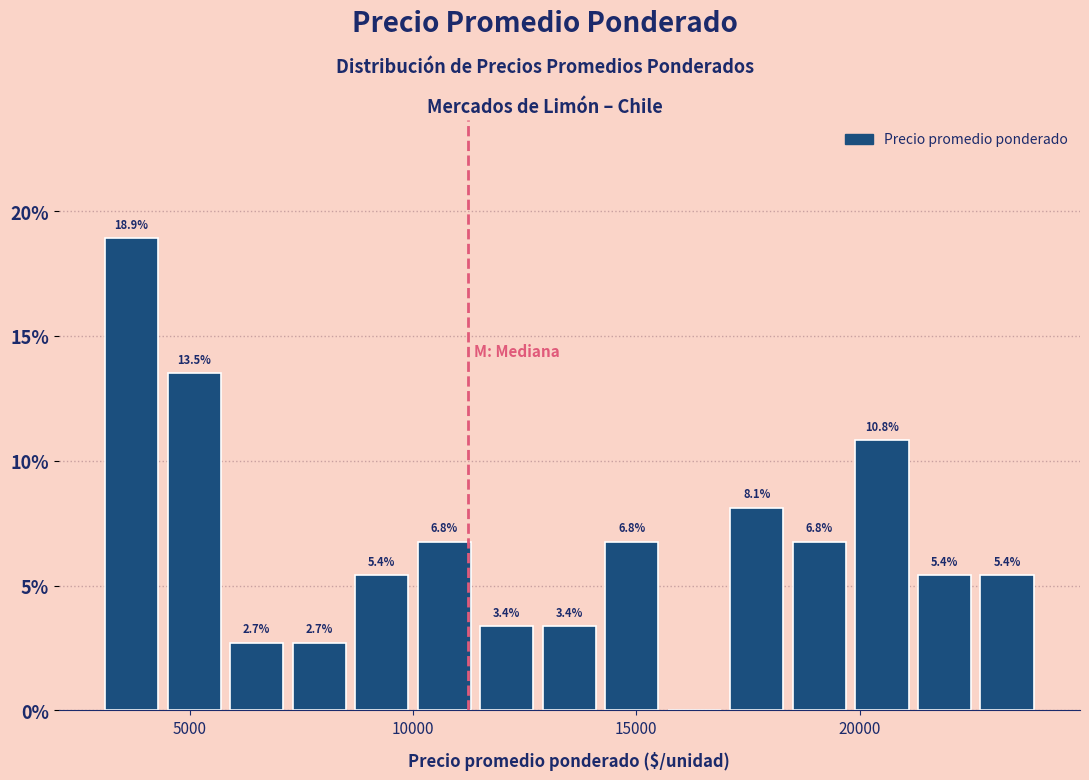

Around what value on the x-axis is the tallest bar? Give the approximate position of its centre, as read against the axis.

3500